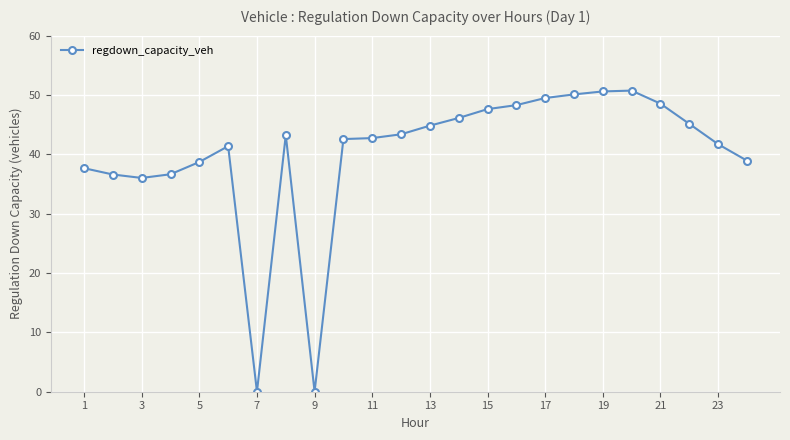

What is the sum of all values?

961.1